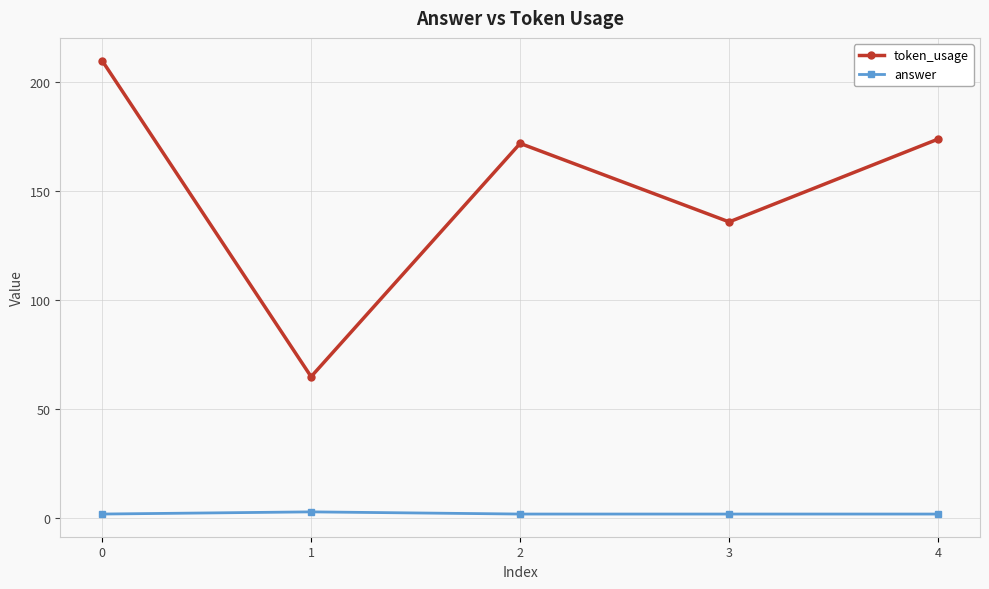

At which label is token_usage closest to 137?

3